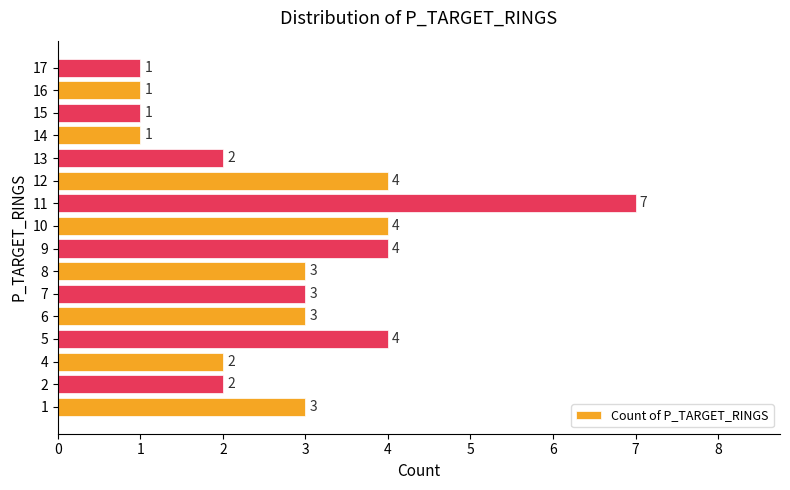

What is the greatest value displayed?

7